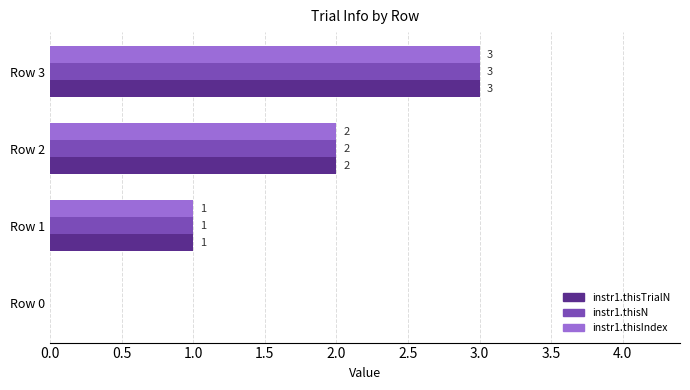

Where is instr1.thisIndex nearest to the value 1?

Row 1